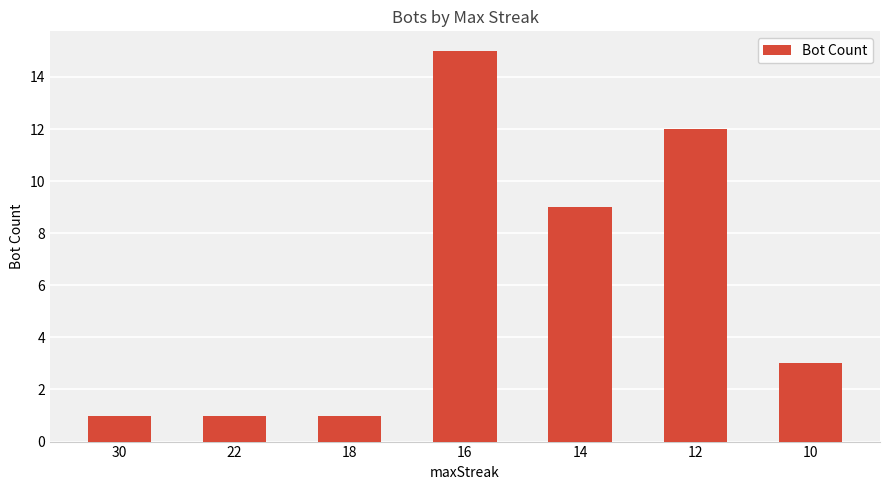

What is the greatest value displayed?

15